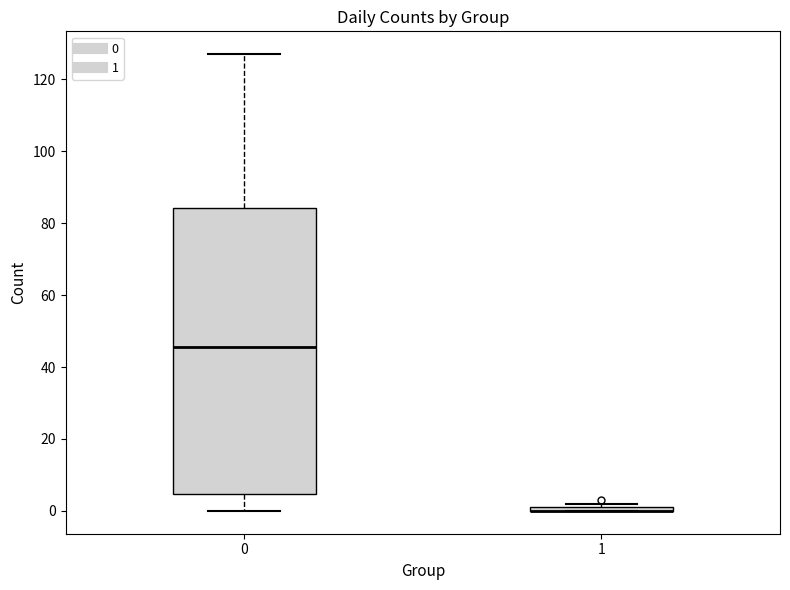

Comparing the boxes themselves (not the whiskers), which one is the tallest?

0